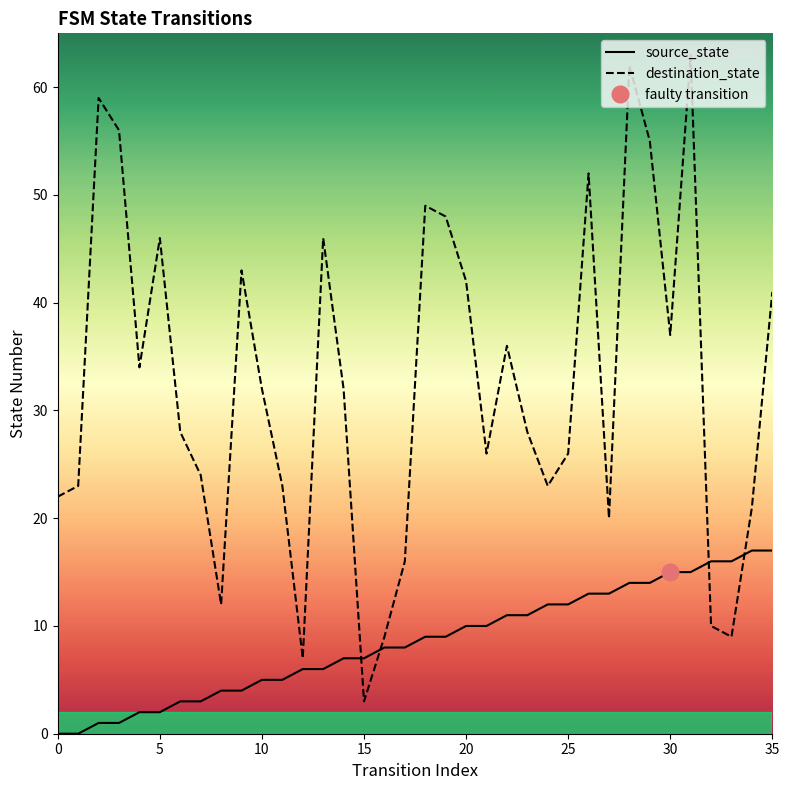

What is the highest value of the destination_state series?

63